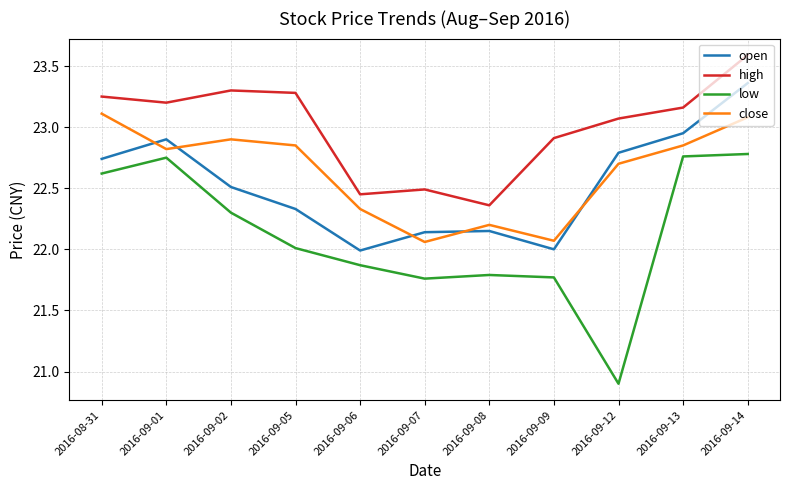

What position from the right is 2016-08-31?

11